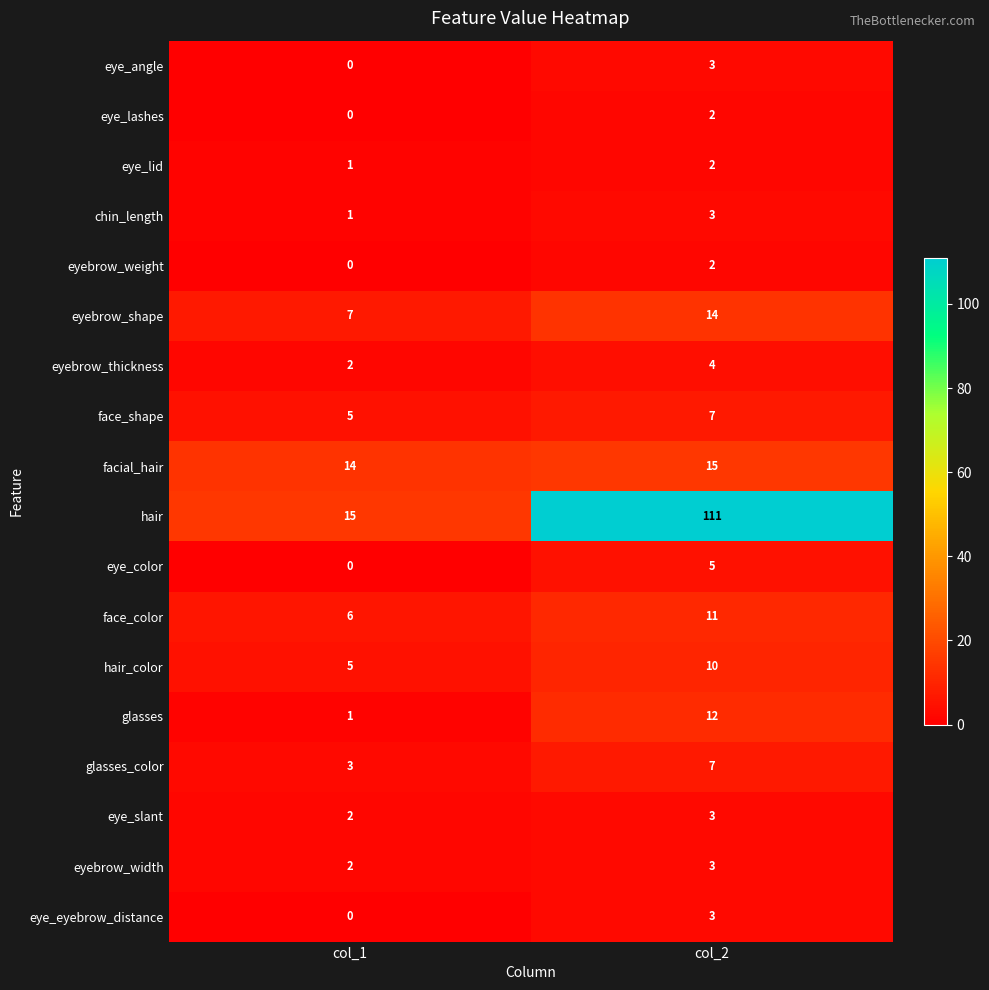

Where is eye_angle nearest to the value 1?

col_1